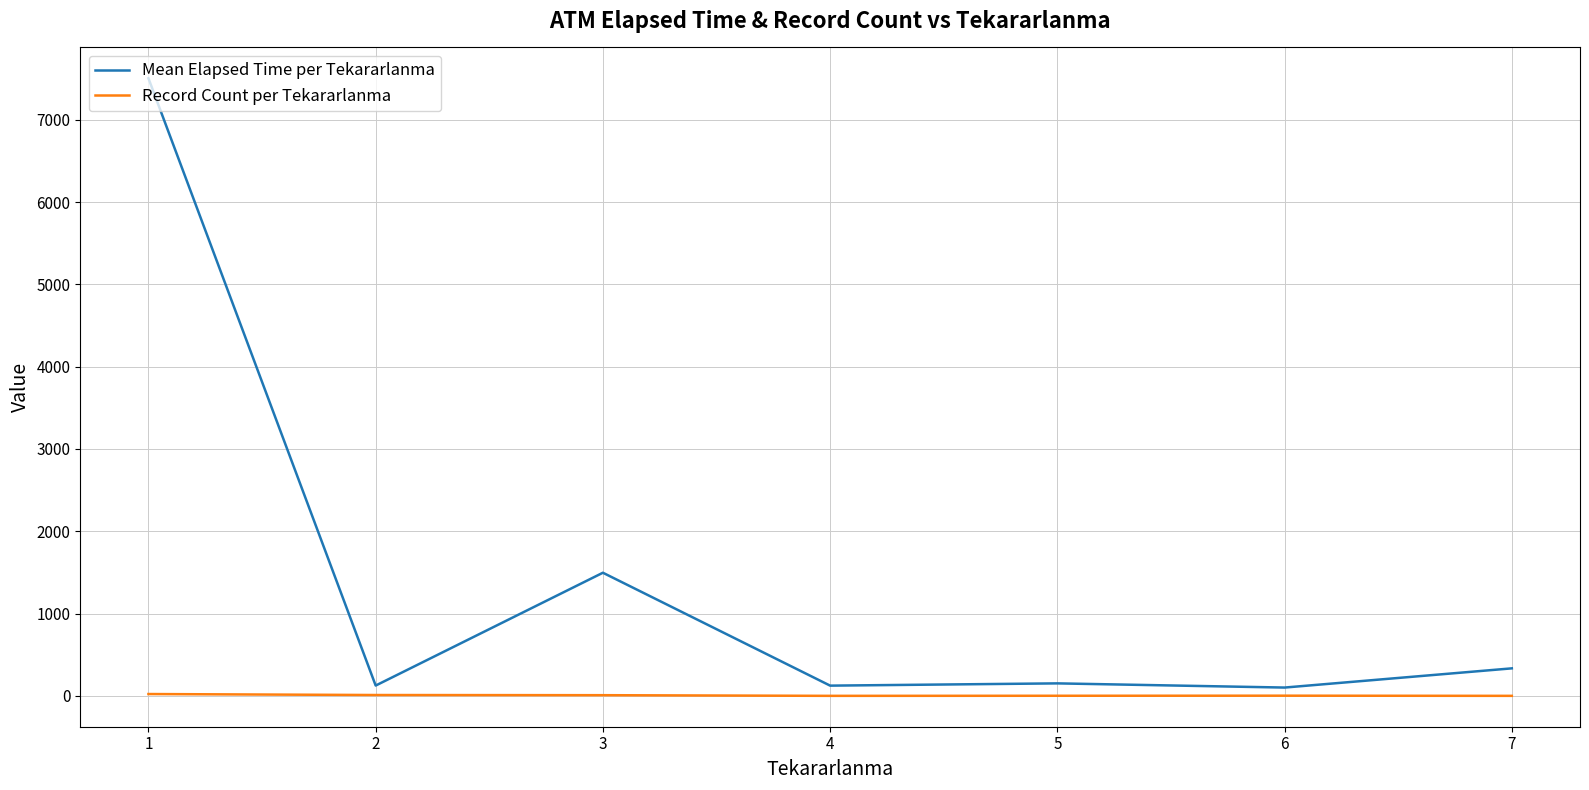

What is the average value of the Record Count per Tekararlanma series?

7.1